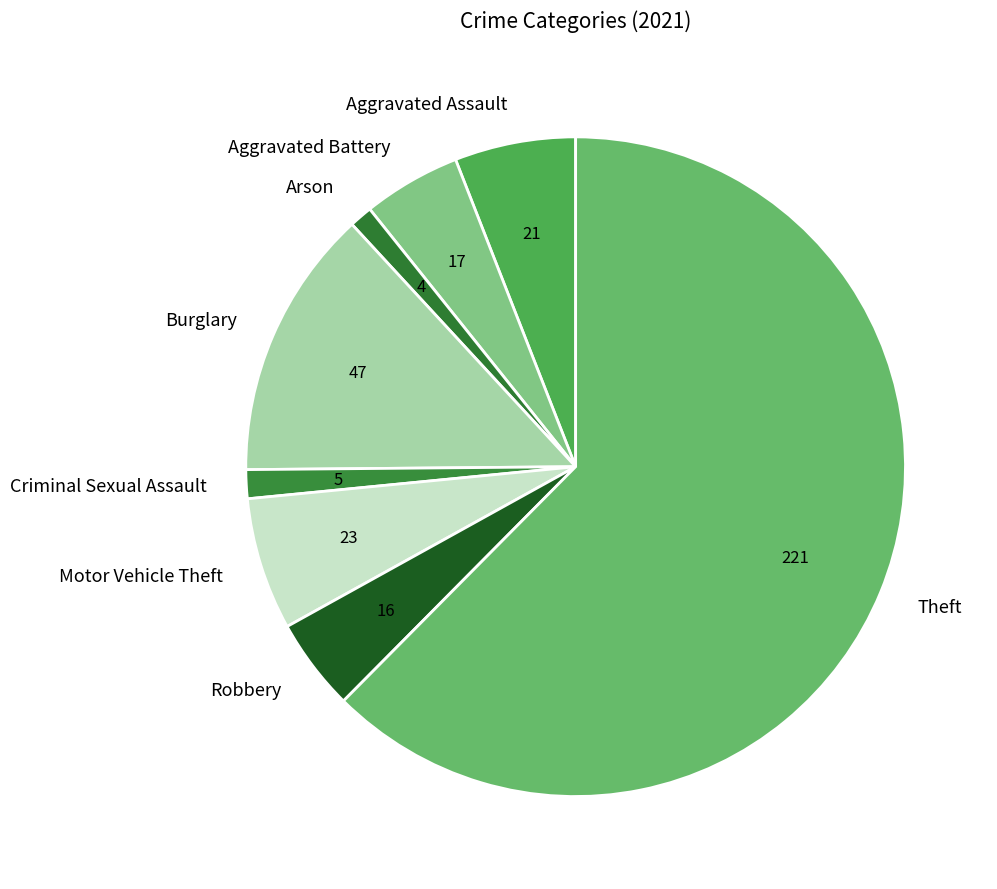

Which category has the biggest portion of the pie?

Theft